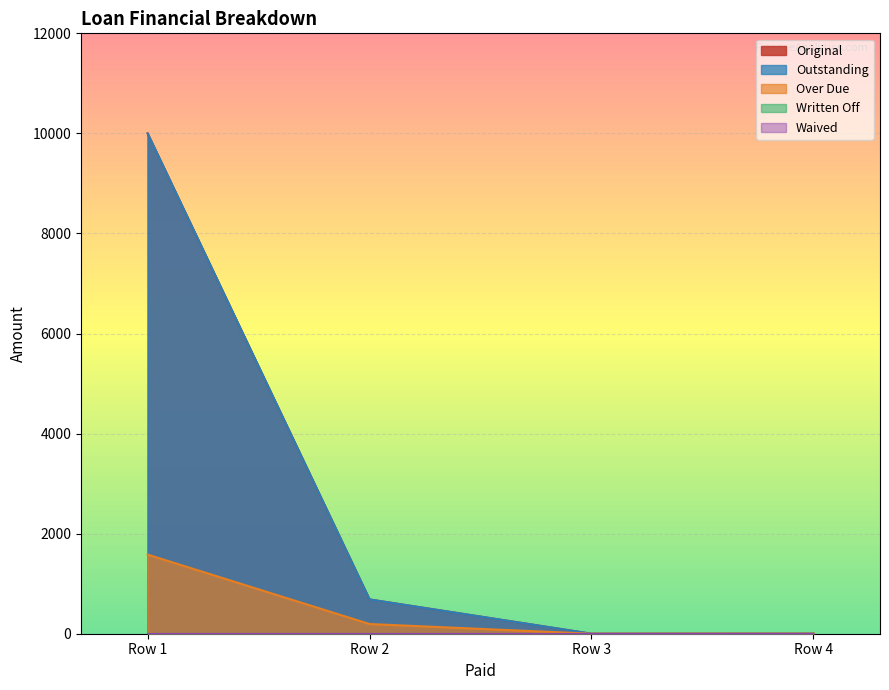

True or false: Over Due and Outstanding intersect in this chart.

False